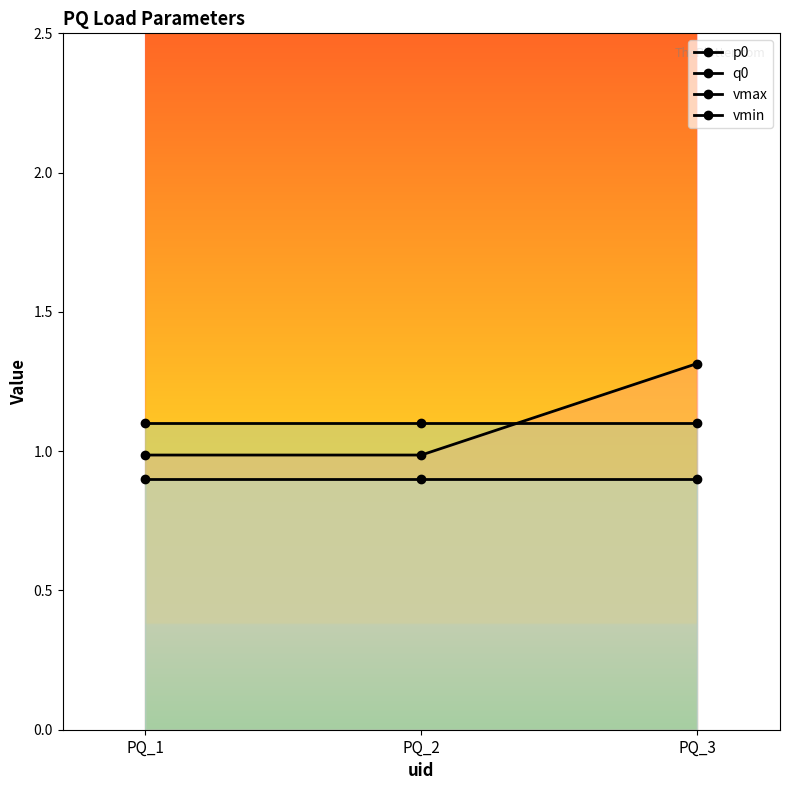

True or false: vmax has a value of 0.3 at PQ_1.

False